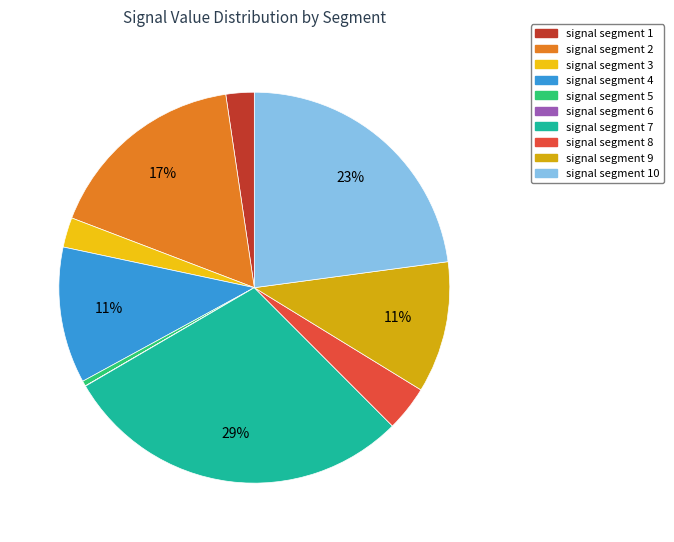

Does signal segment 2 represent more than half of the total?

No